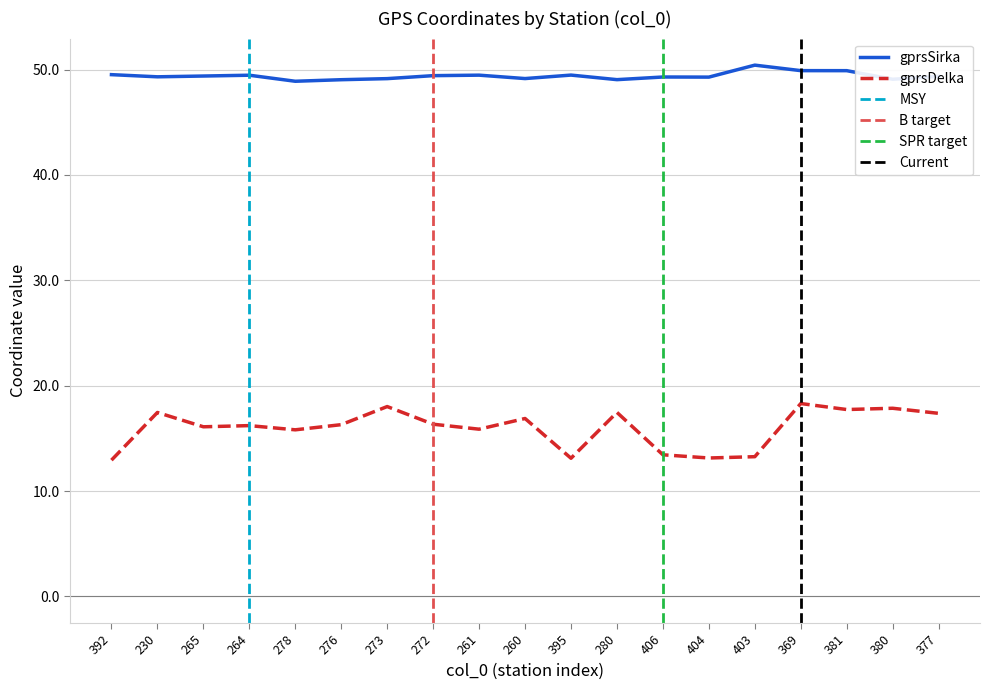

Which series changed the most between 403 and 369?

gprsDelka